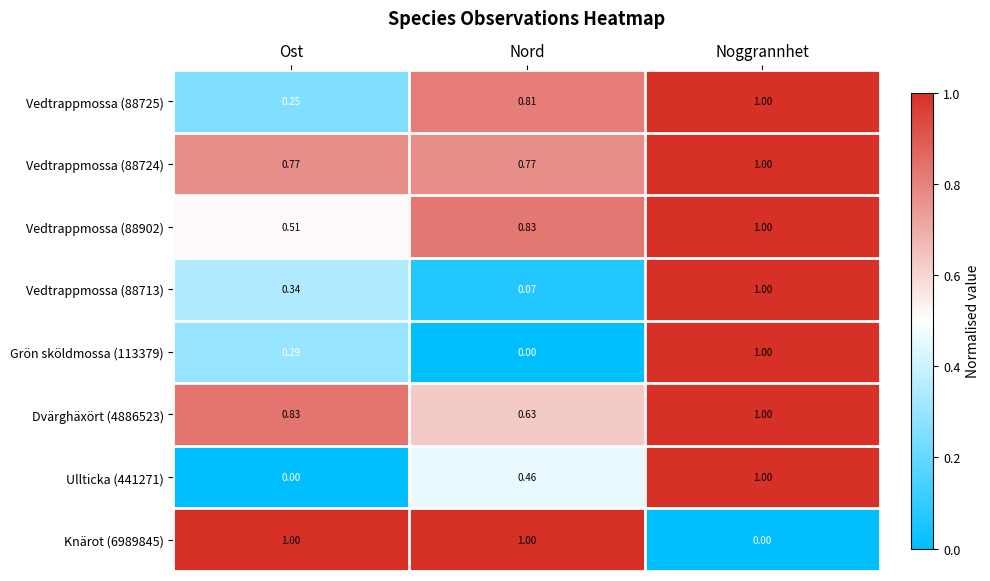

Is the value of Vedtrappmossa (88725) at Nord greater than the value of Vedtrappmossa (88902) at Nord?

No